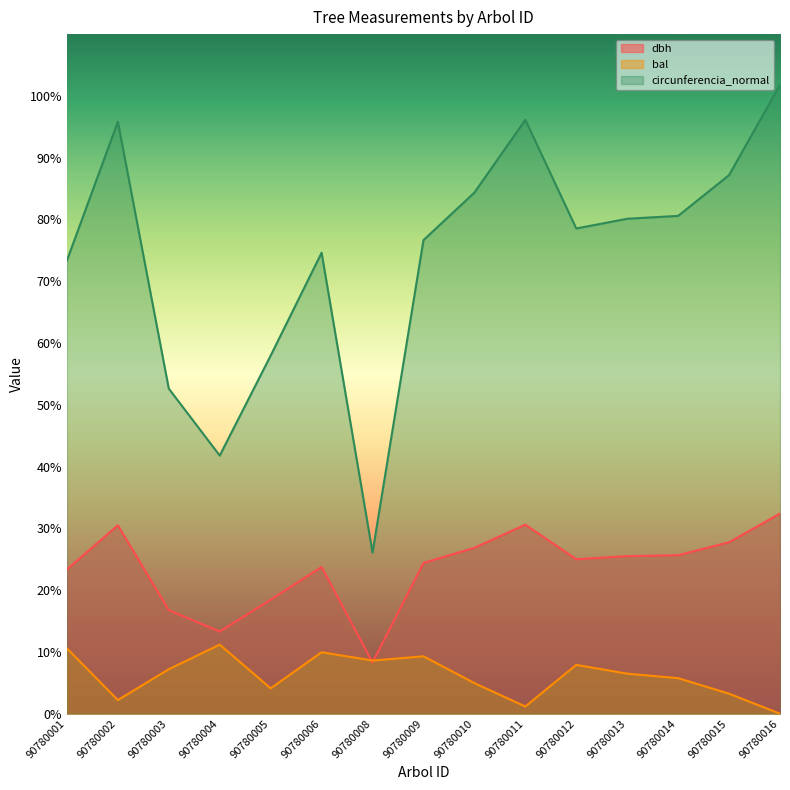

True or false: circunferencia_normal and bal cross at least once.

False